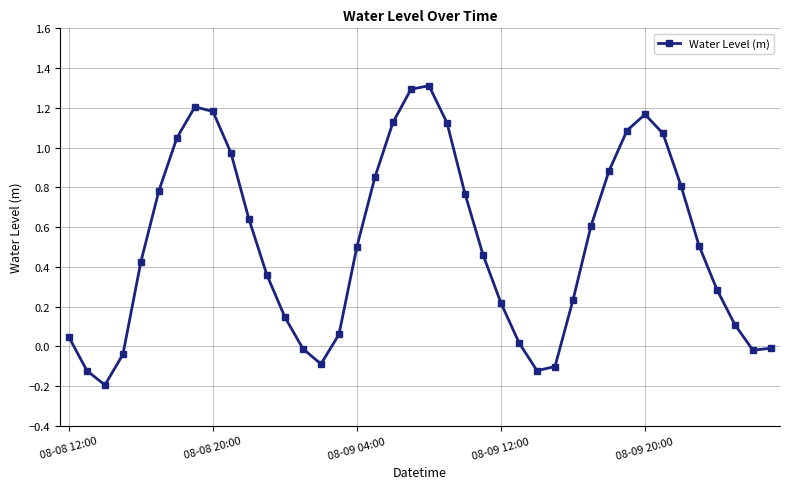

What is the minimum value shown in the chart?

-0.2